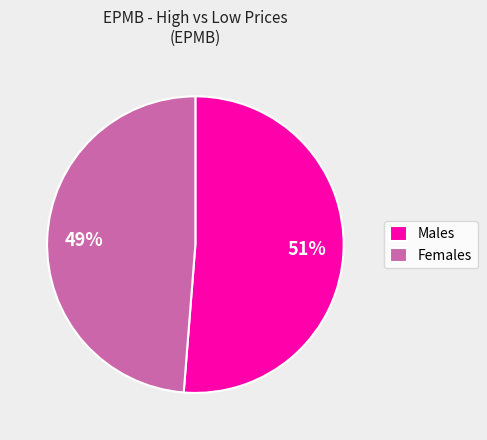

What is the largest slice in the pie chart?

Males